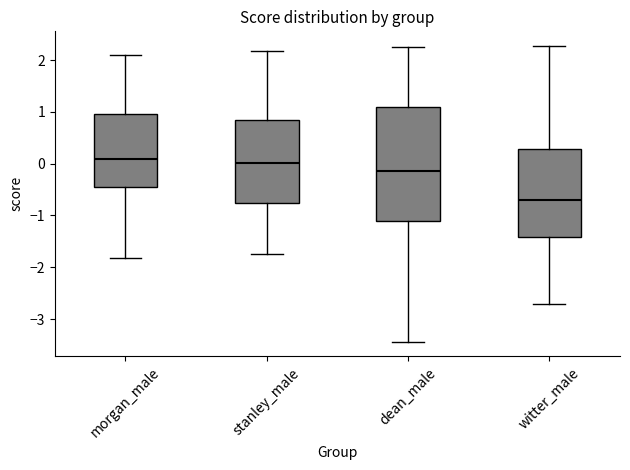

Comparing the boxes themselves (not the whiskers), which one is the tallest?

dean_male